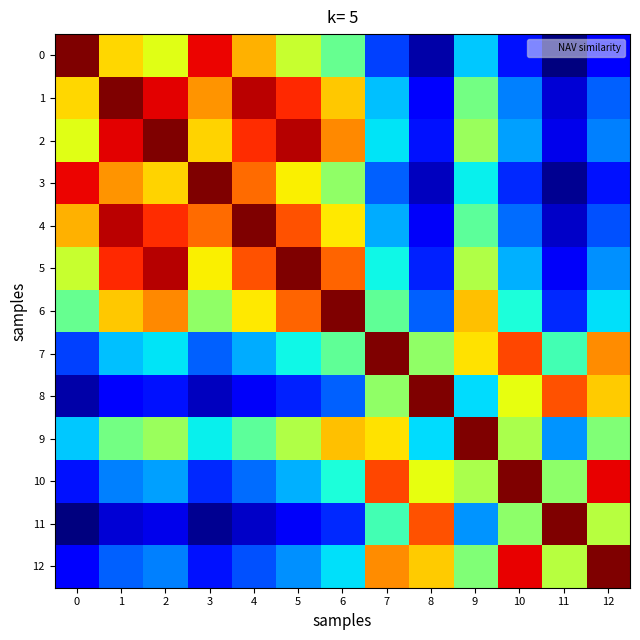

At which category does the chart reach its minimum across all series?

11